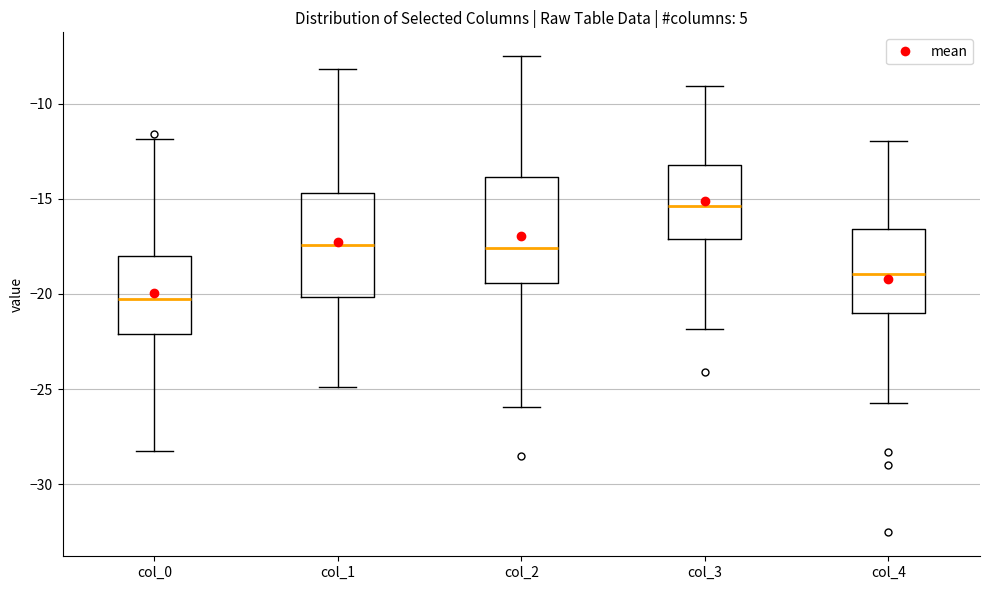

Where is the lower edge of the box for col_1 on the y-axis? The values are not printed on the chart, so give them approximately, as read against the axis.

-20.0